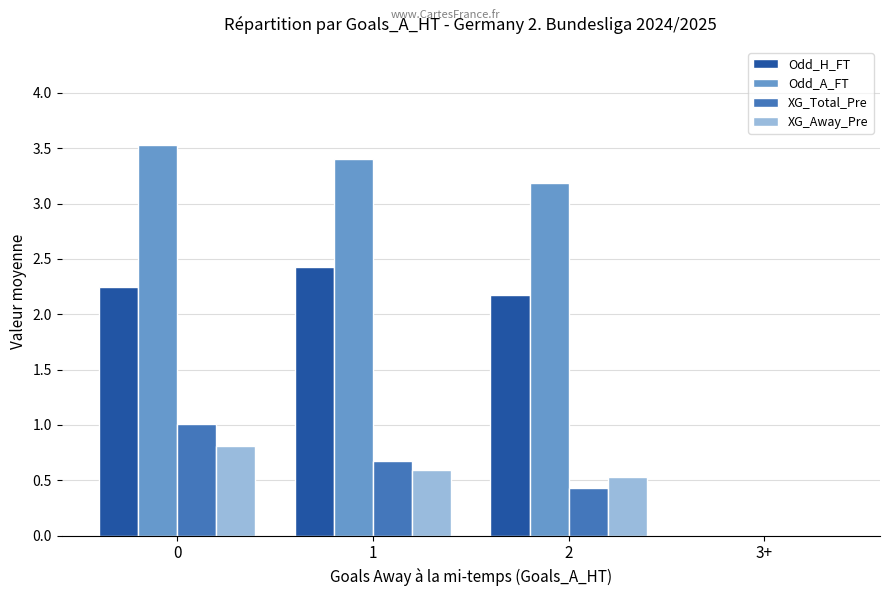

Which series has the largest total across all categories?

Odd_A_FT